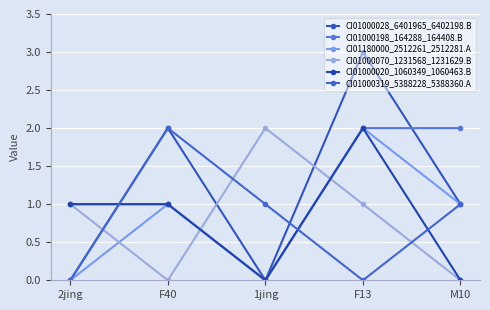

What are all the series names shown in the legend?

CI01000028_6401965_6402198.B, CI01000198_164288_164408.B, CI01180000_2512261_2512281.A, CI01000070_1231568_1231629.B, CI01000020_1060349_1060463.B, CI01000319_5388228_5388360.A